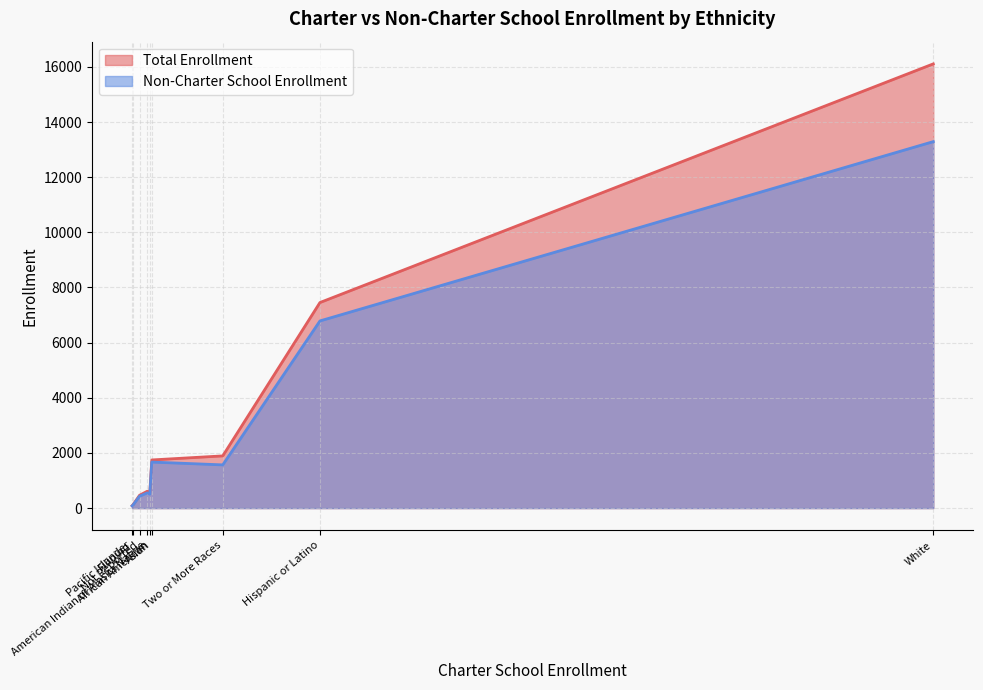

Rank the series by their maximum value, from highest to lowest.

Total Enrollment, Non-Charter School Enrollment